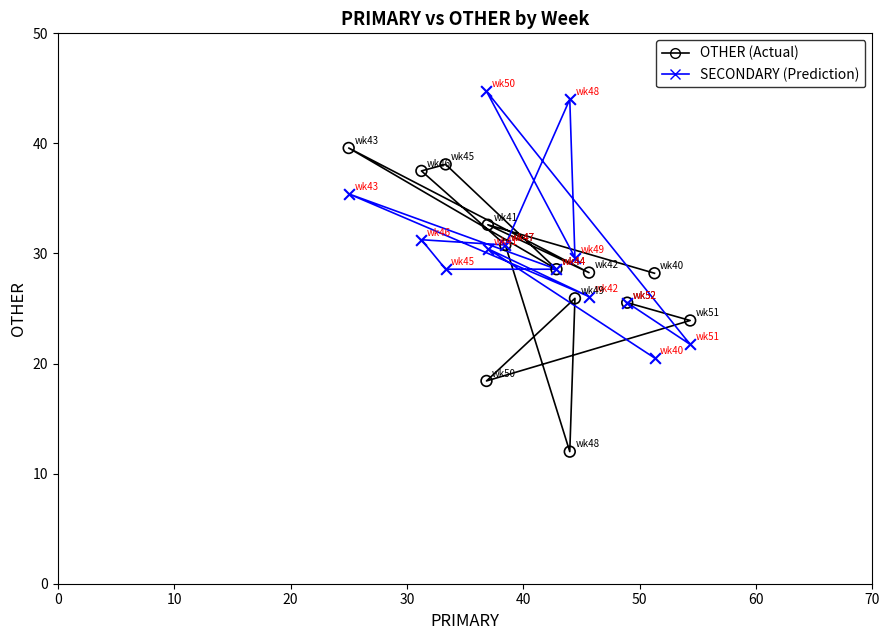

Which series reaches the maximum Y coordinate?

SECONDARY (Prediction)